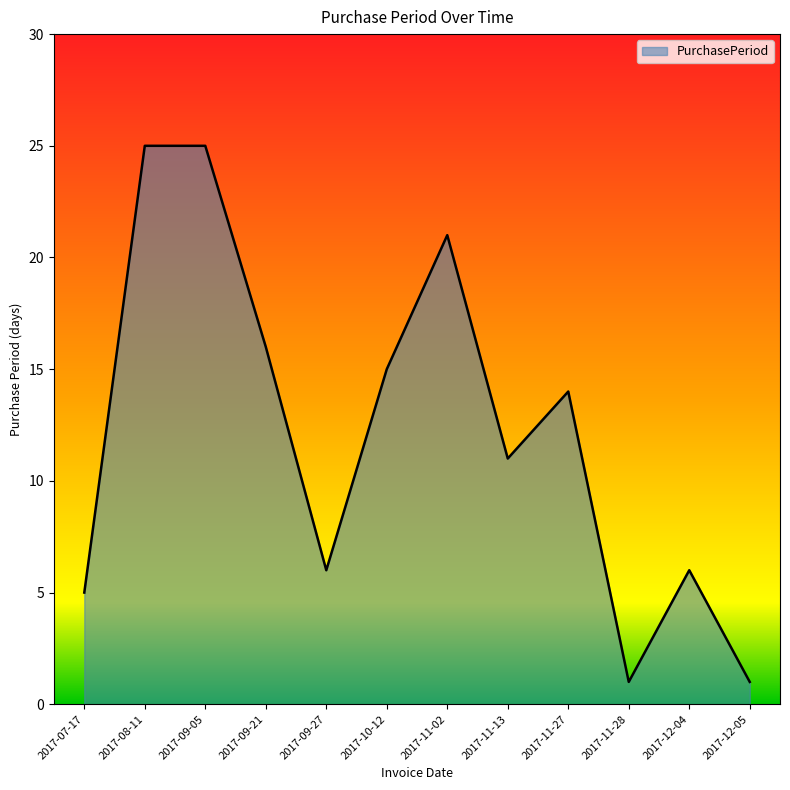

The value at 2017-09-21 is 4. True or false?

False